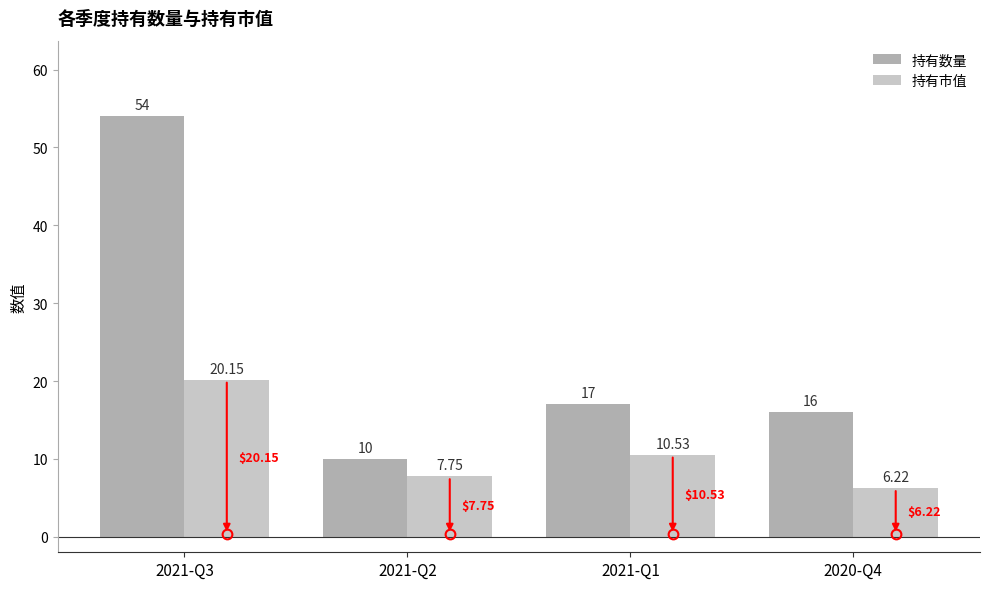

How many bars are there in total?

8